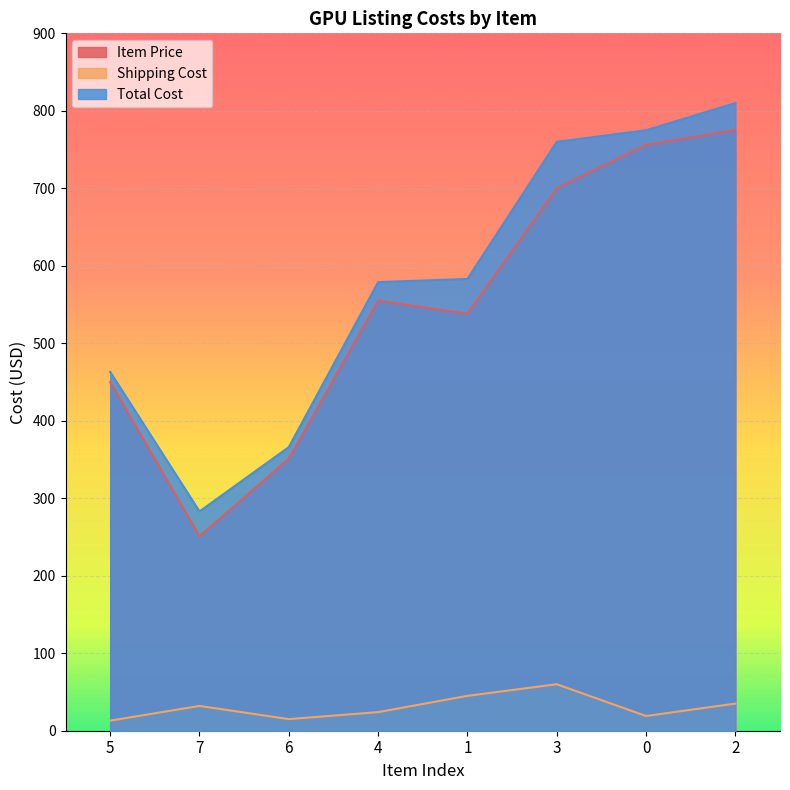

Reading left to right, transcribe all the data shown in this chart.

Item Price: 5=450	7=251	6=351	4=555	1=538	3=700	0=756	2=775
Shipping Cost: 5=13	7=32	6=15	4=24	1=45	3=60	0=19	2=35
Total Cost: 5=463	7=283	6=366	4=579	1=583	3=760	0=775	2=810